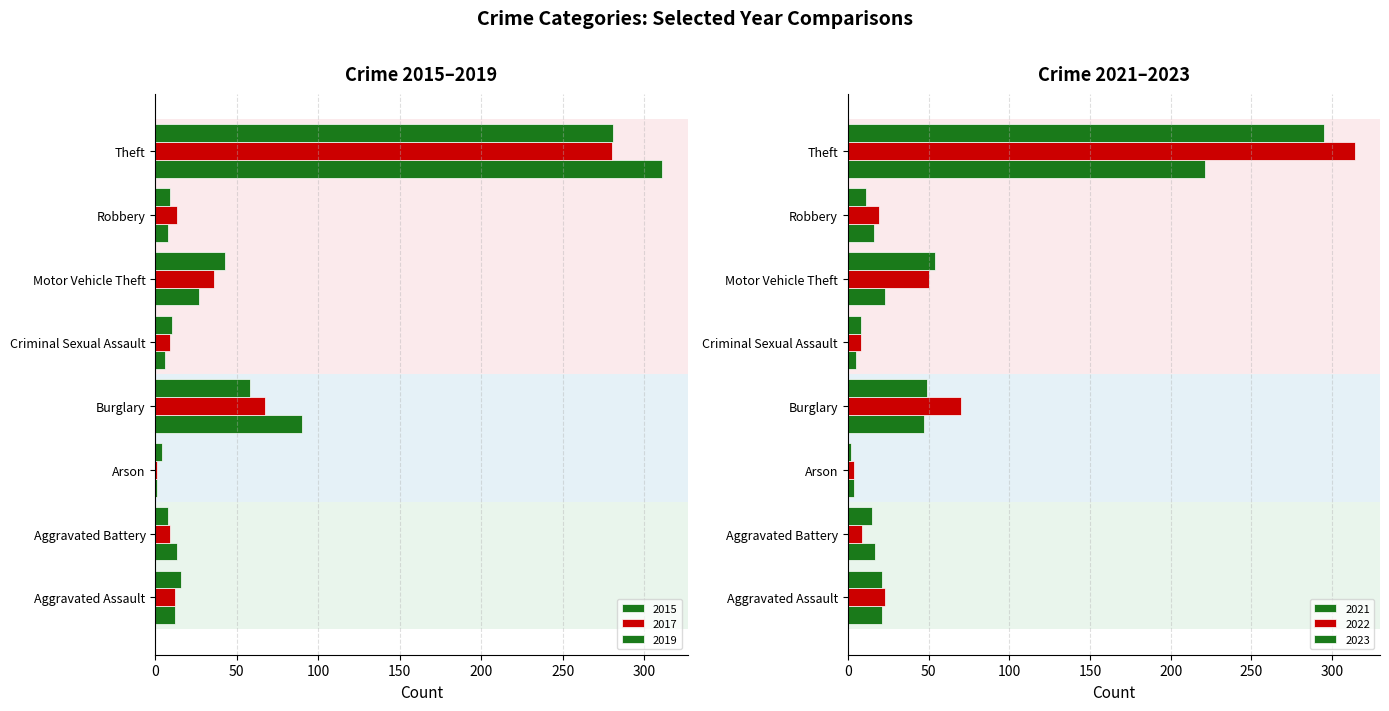

List the series in order of their peak value, lowest first.

2021, 2017, 2019, 2023, 2015, 2022